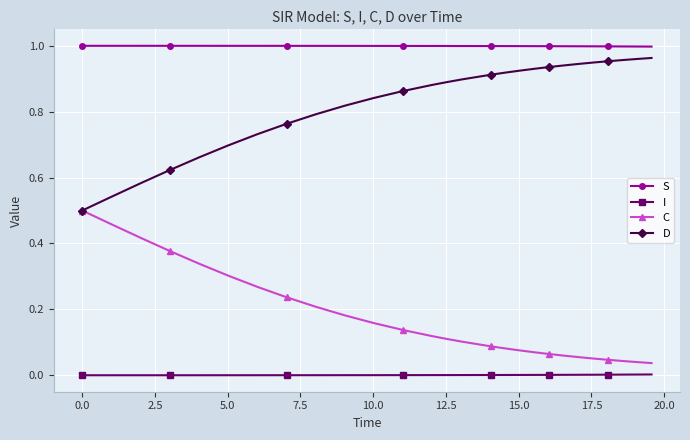

True or false: S and C intersect in this chart.

False